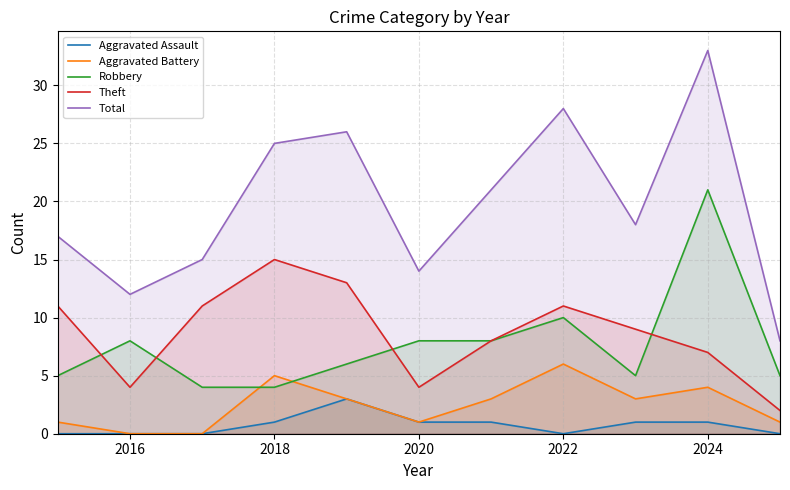

In Aggravated Battery, how many points are lower than both neighbors (excluding endpoints)?

2